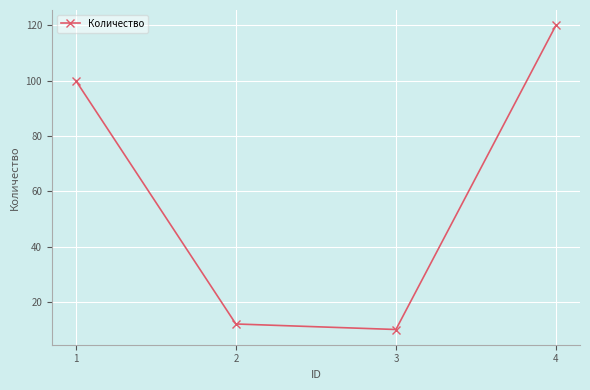

True or false: there are more than 0 points higher than both neighbors.

False